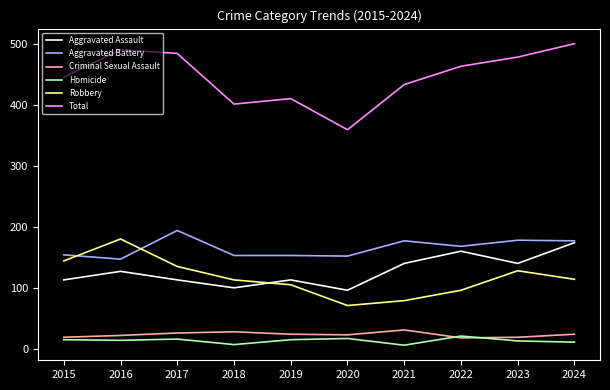

The Total series shows 734 at 2016. True or false?

False